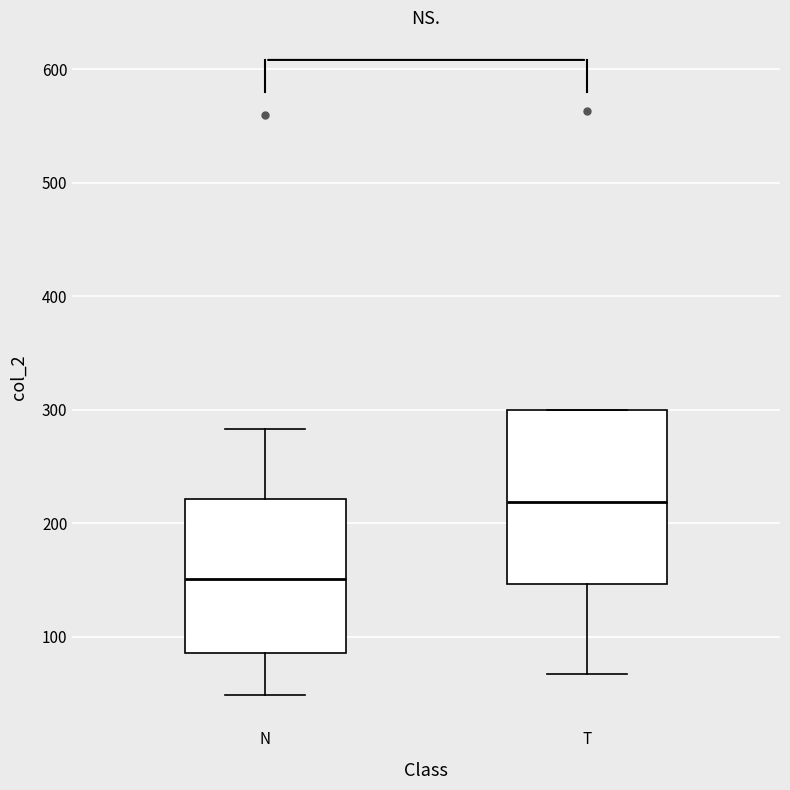

Where is the lower edge of the box for T on the y-axis? The values are not printed on the chart, so give them approximately, as read against the axis.

150